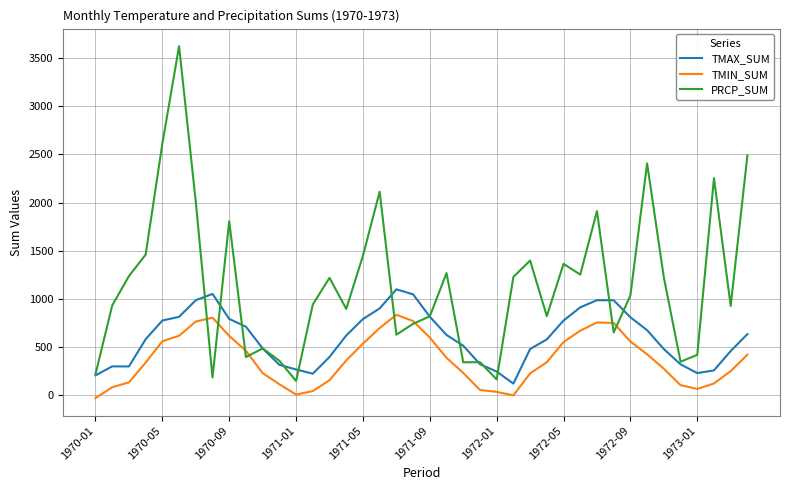

Which series has the largest range (max minus min)?

PRCP_SUM